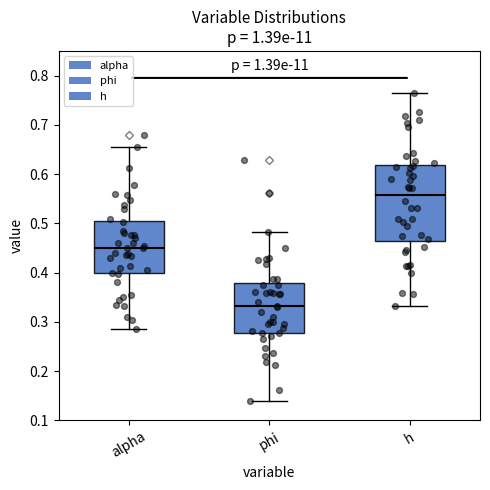

Reading left to right, read every box against the y-axis: the position of its median line, the range the box covers, and the ends of its whiskers. The values are not printed on the chart, so give them approximately, as read against the axis.

alpha: median 0.45, box 0.40 to 0.50, whiskers 0.29 to 0.65
phi: median 0.33, box 0.28 to 0.38, whiskers 0.14 to 0.48
h: median 0.56, box 0.46 to 0.62, whiskers 0.33 to 0.77